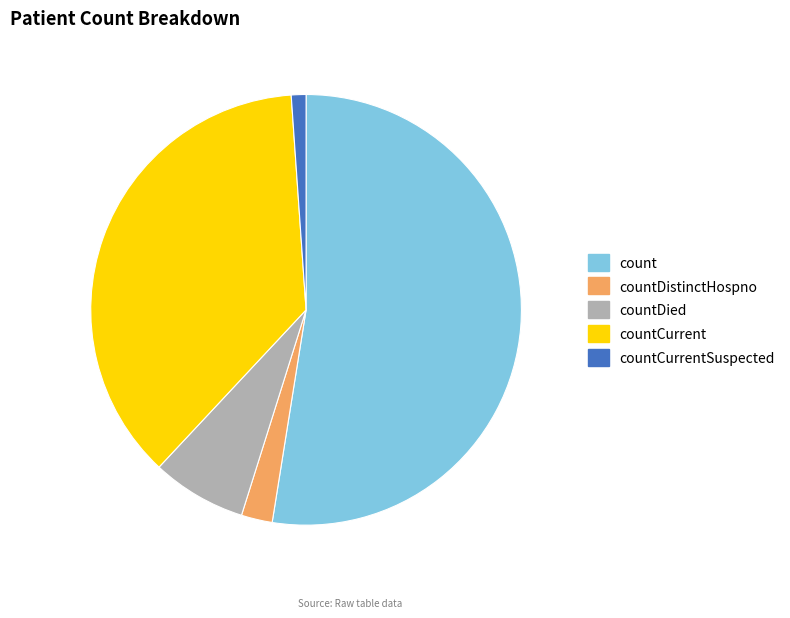

Rank the categories by value from highest to lowest.

count, countCurrent, countDied, countDistinctHospno, countCurrentSuspected